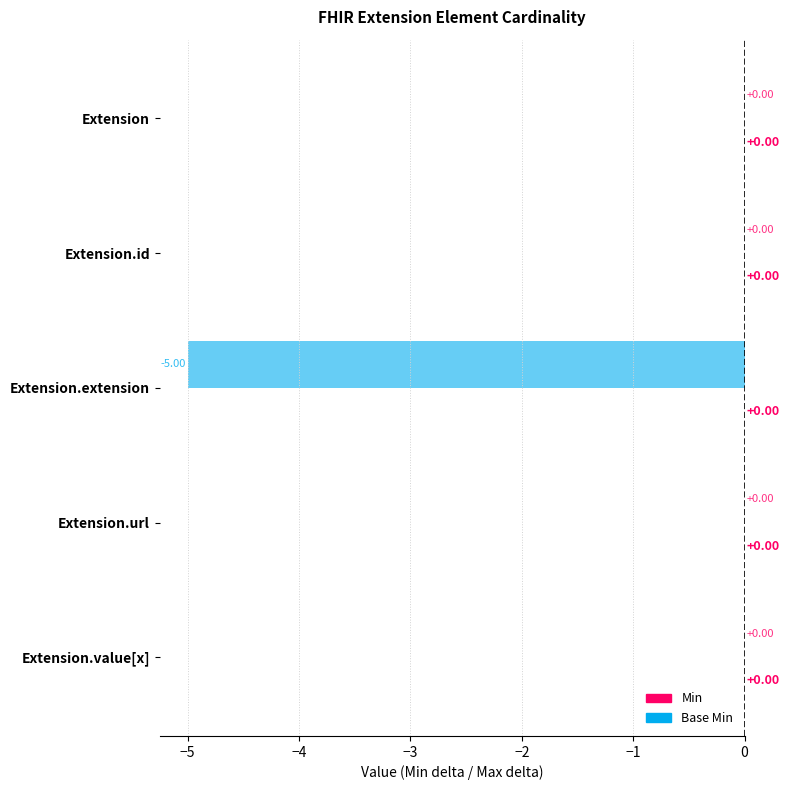

What are all the series names shown in the legend?

Min, Base Min